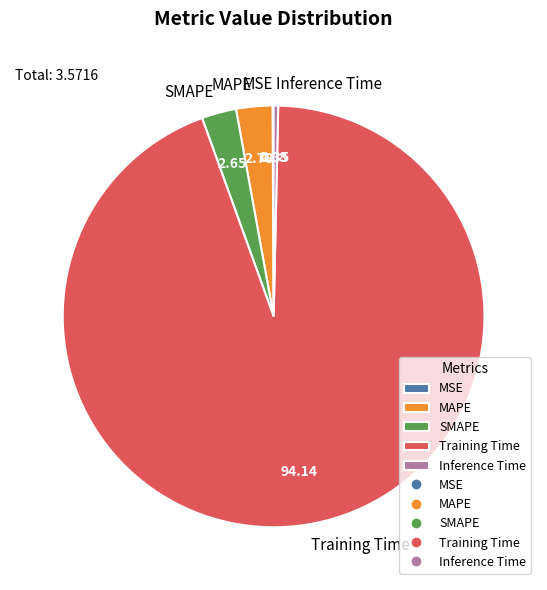

Is the sum of Inference Time and SMAPE greater than half?

No